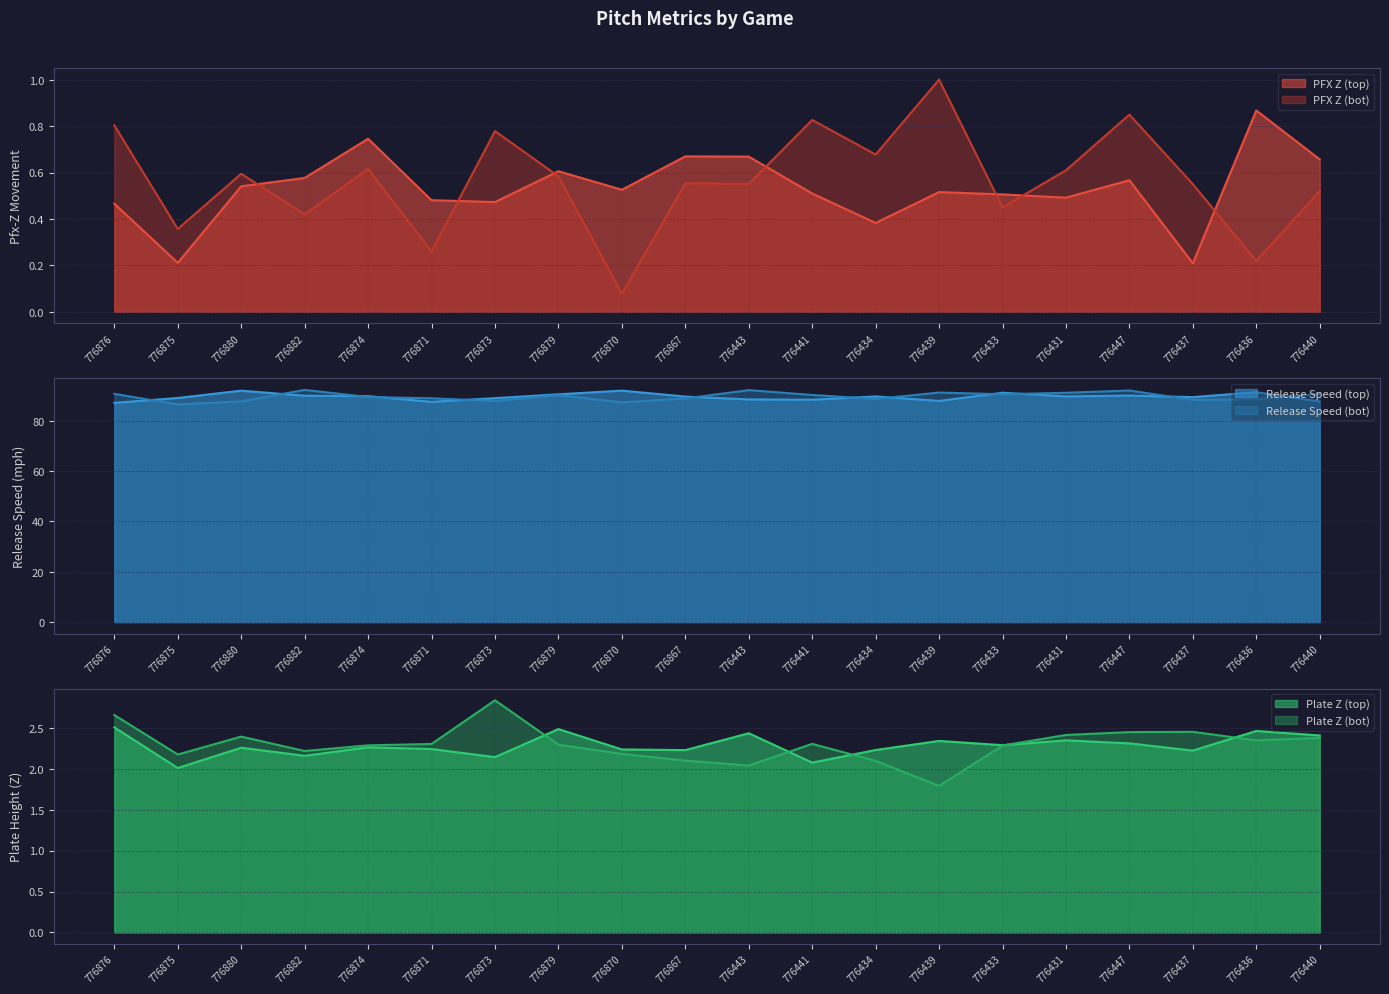

What is the total value across all series at 776436?

185.7